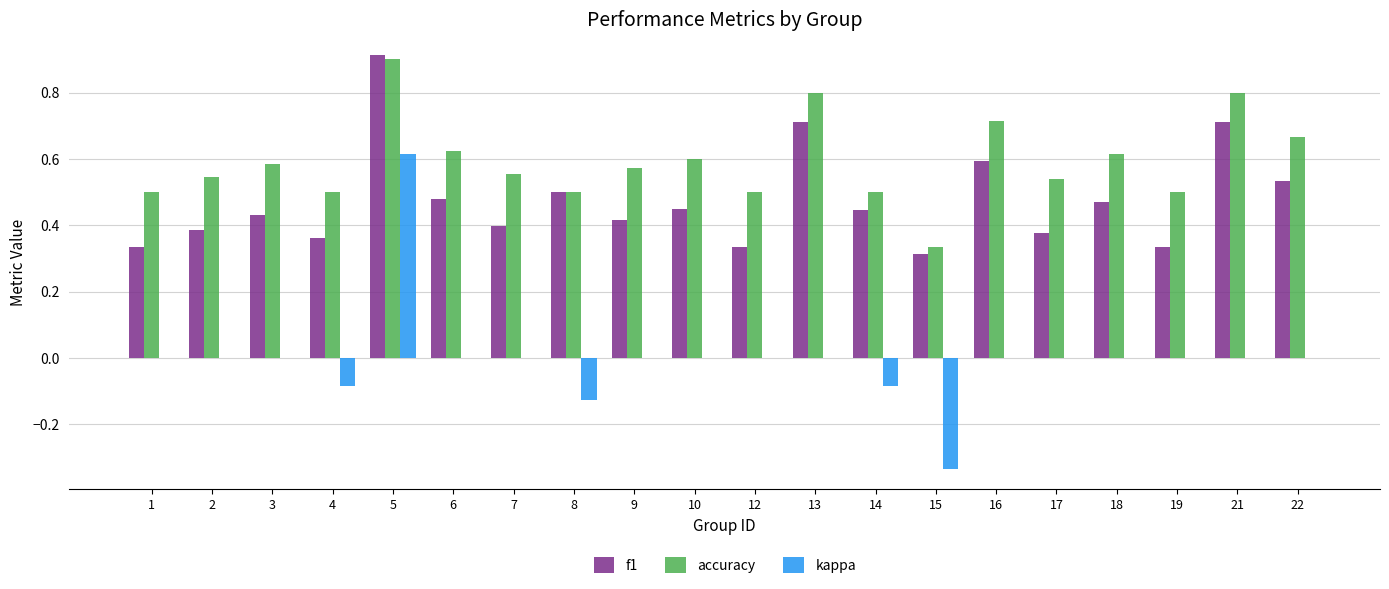

At which category is the sum across all series the highest?

5